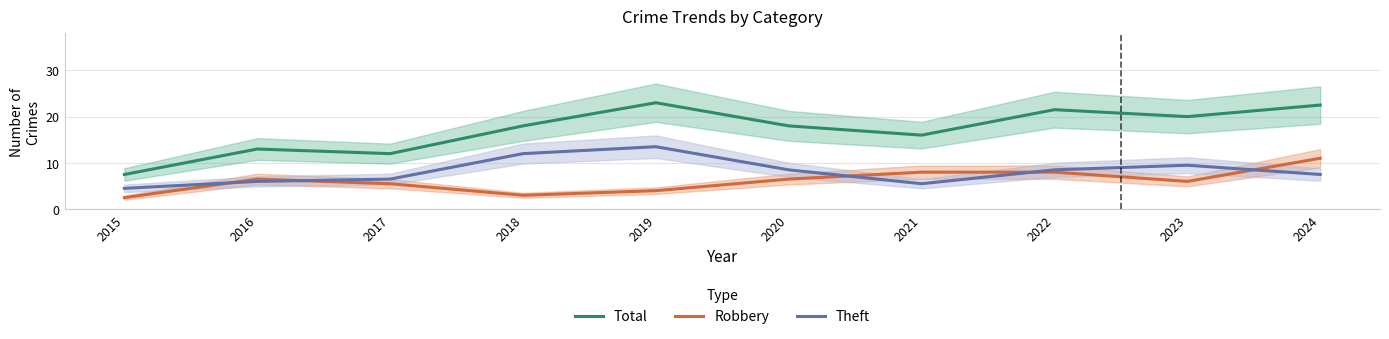

How many series are shown in this chart?

3